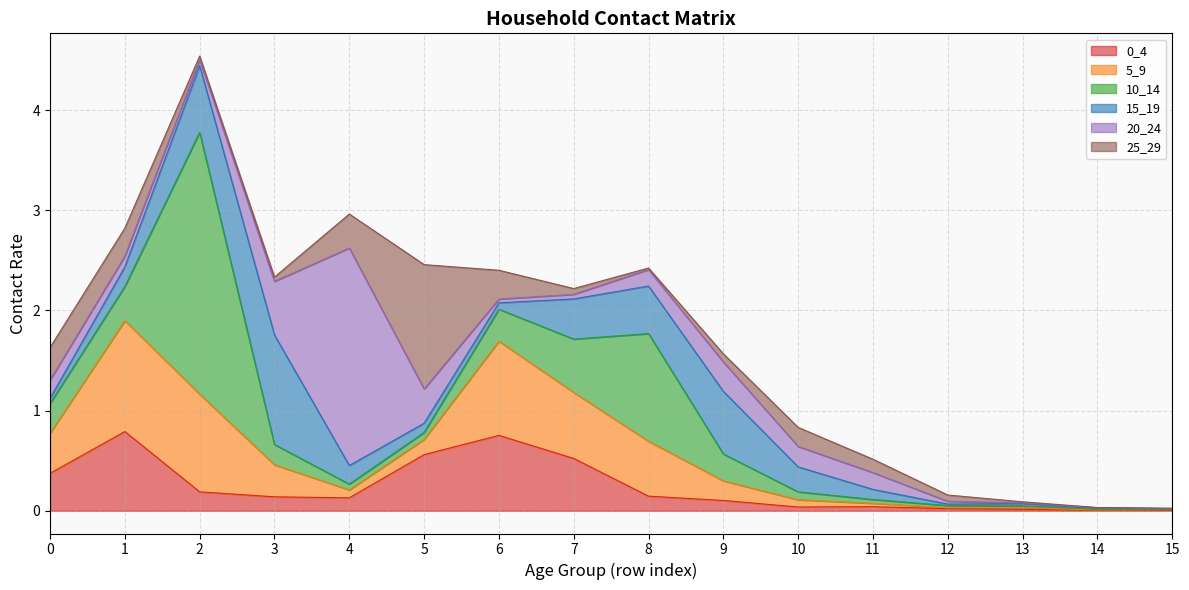

What is the greatest value displayed?

2.6